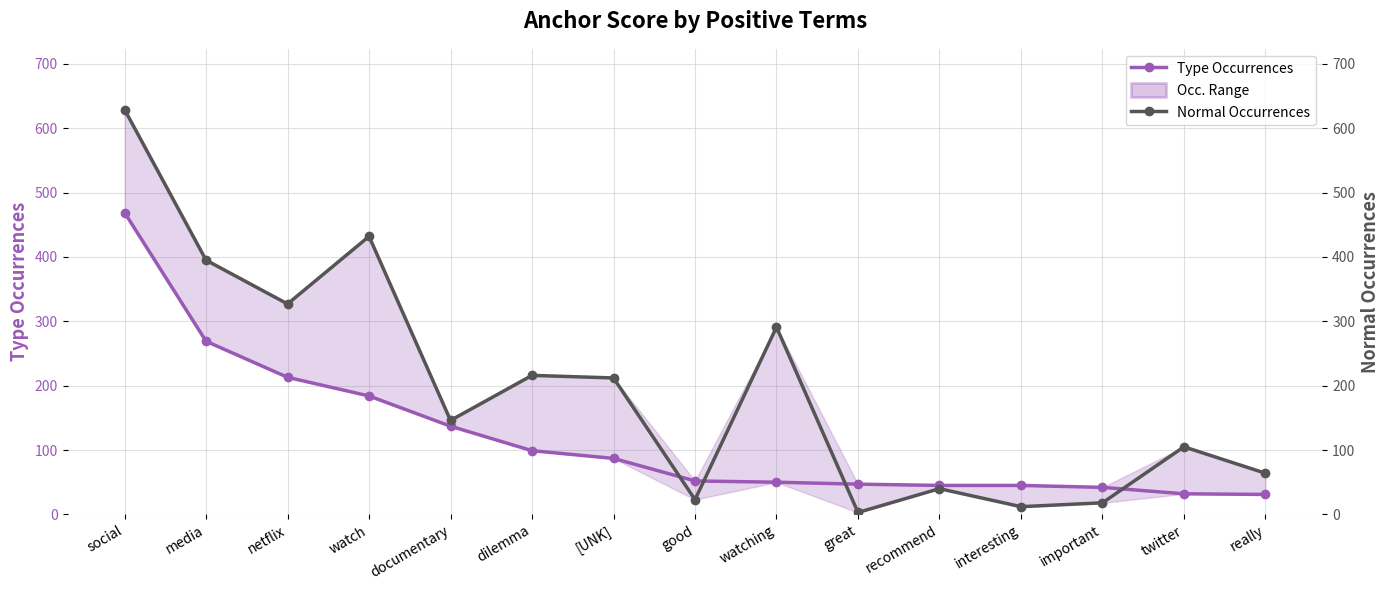

How many distinct data groups are displayed?

2